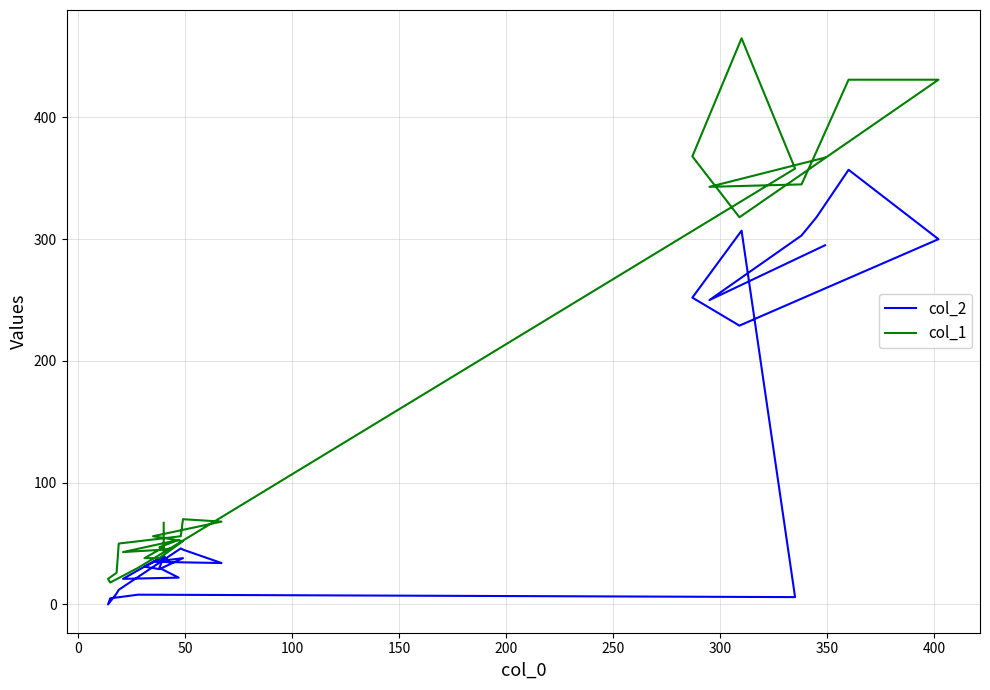

True or false: col_2 has more than 0 points higher than both neighbors.

True